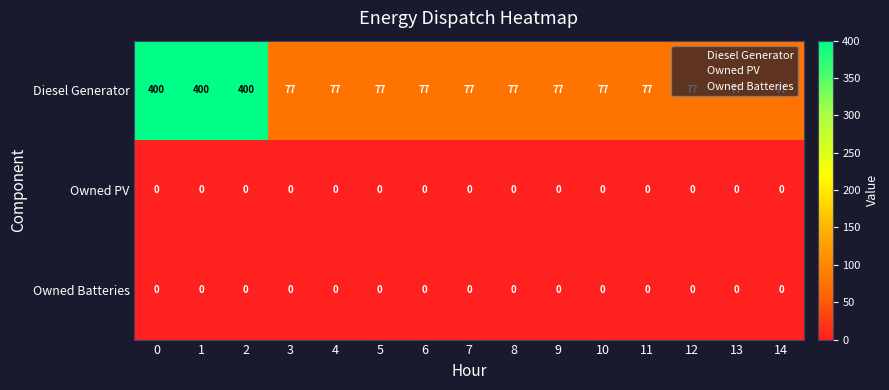

True or false: Diesel Generator has a value of 128 at 7.

False